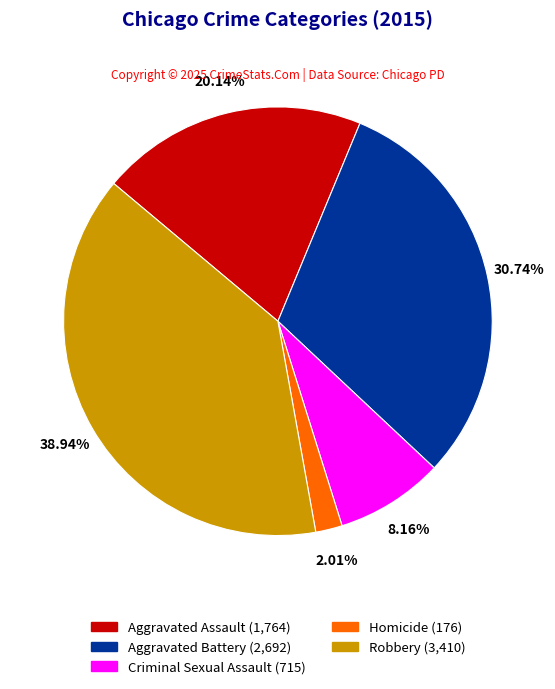

True or false: Robbery accounts for 52% of the total.

False